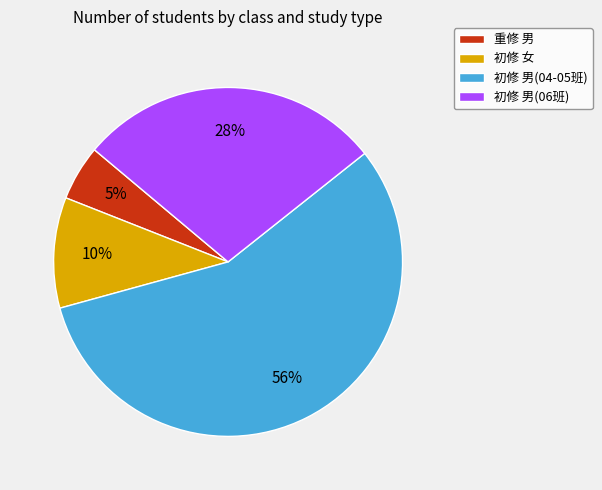

Is there any slice that represents more than half of the pie?

Yes